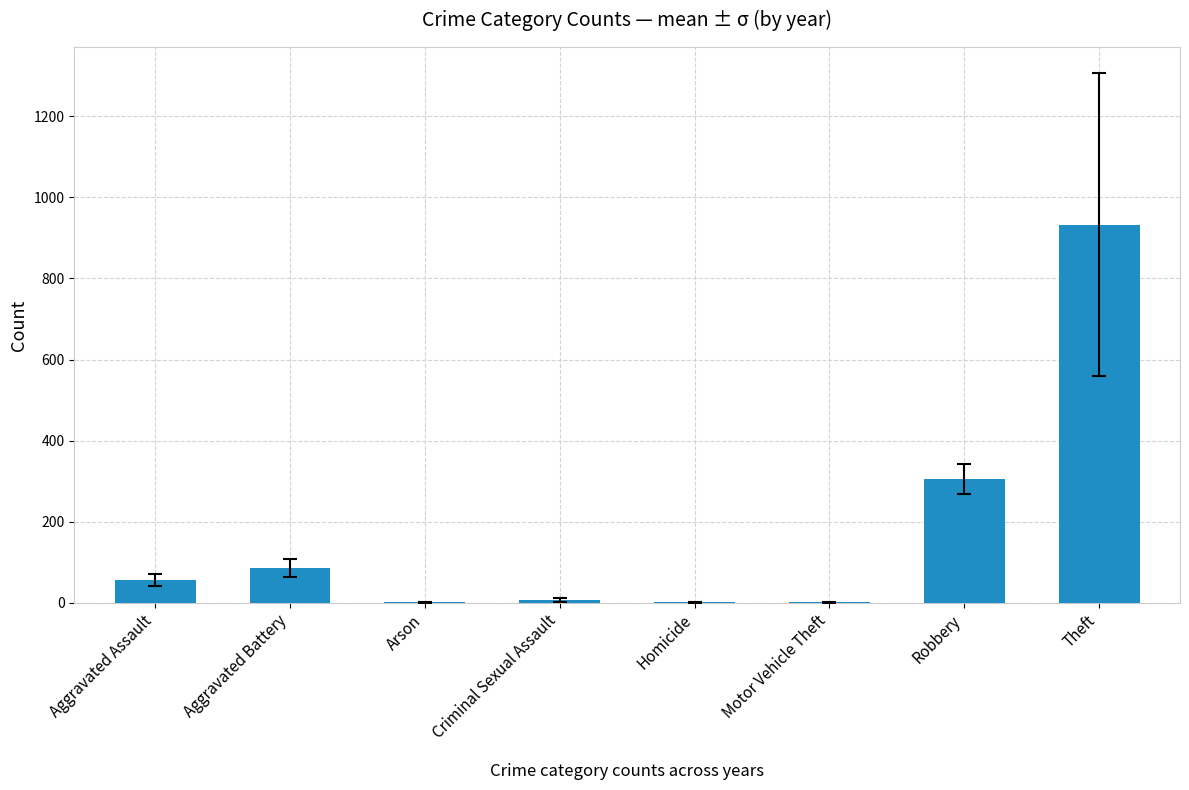

Are the bars horizontal?

No